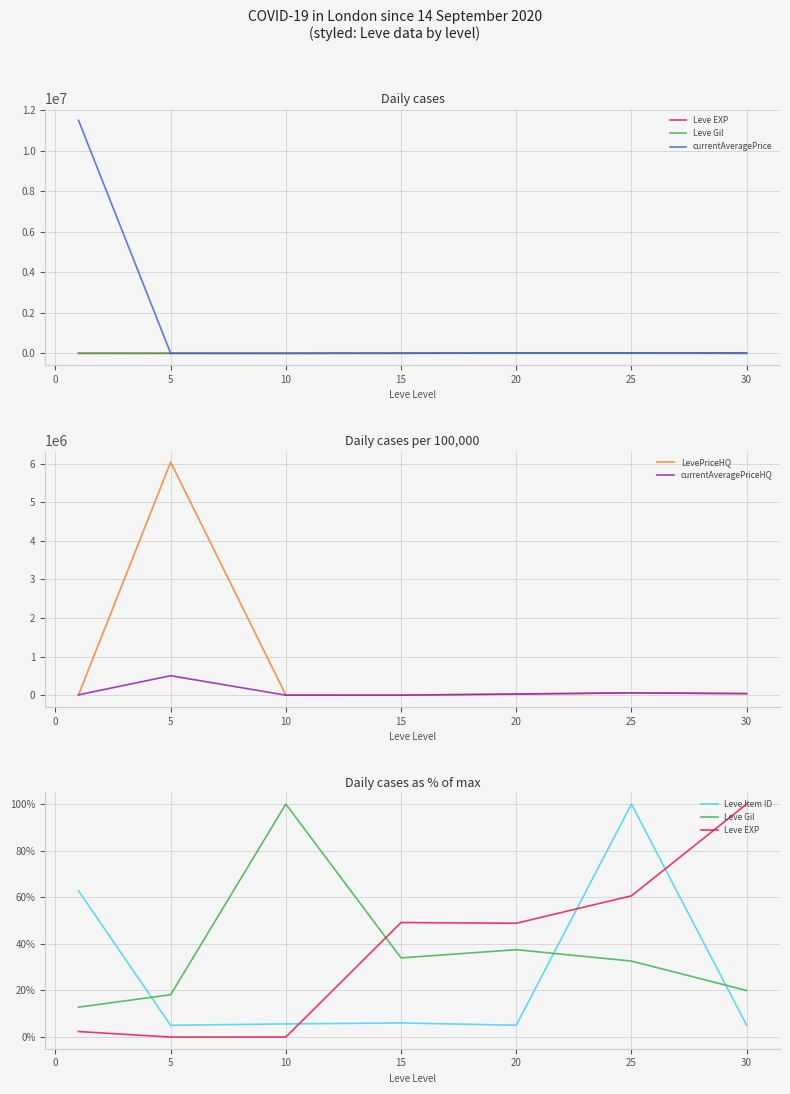

Which series has the largest total across all categories?

currentAveragePrice